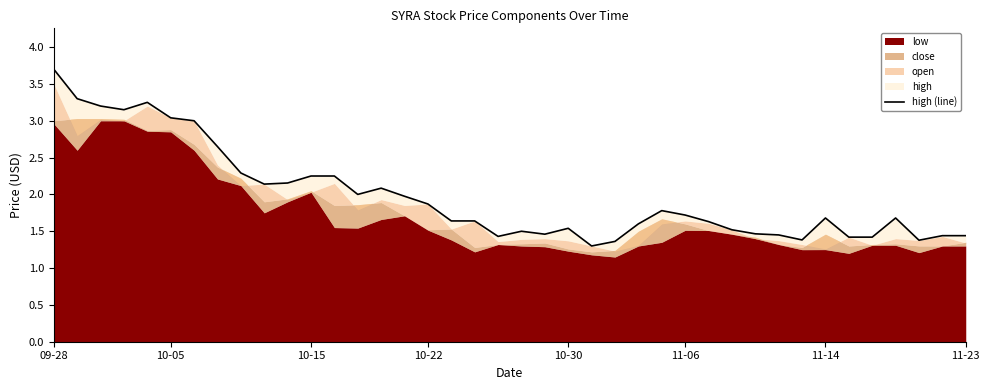

What is the difference between the second highest and minimum values?

2.0